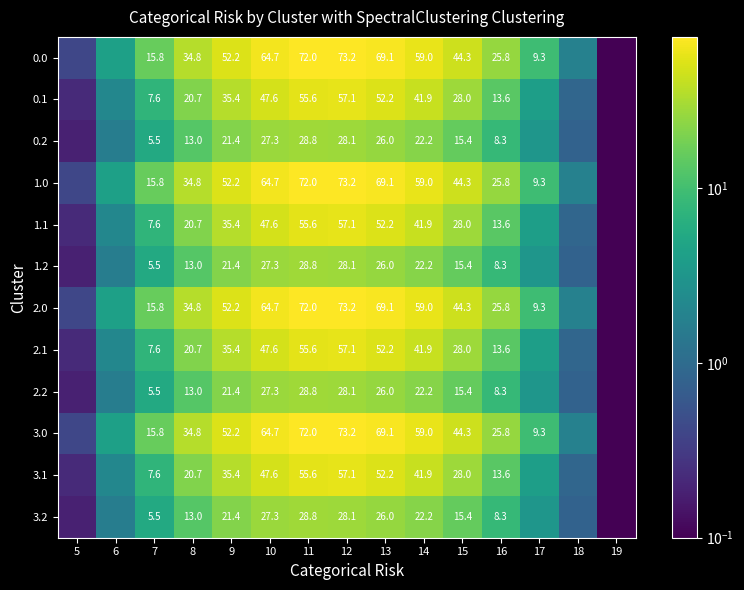

Between 17 and 6, which is larger?

17